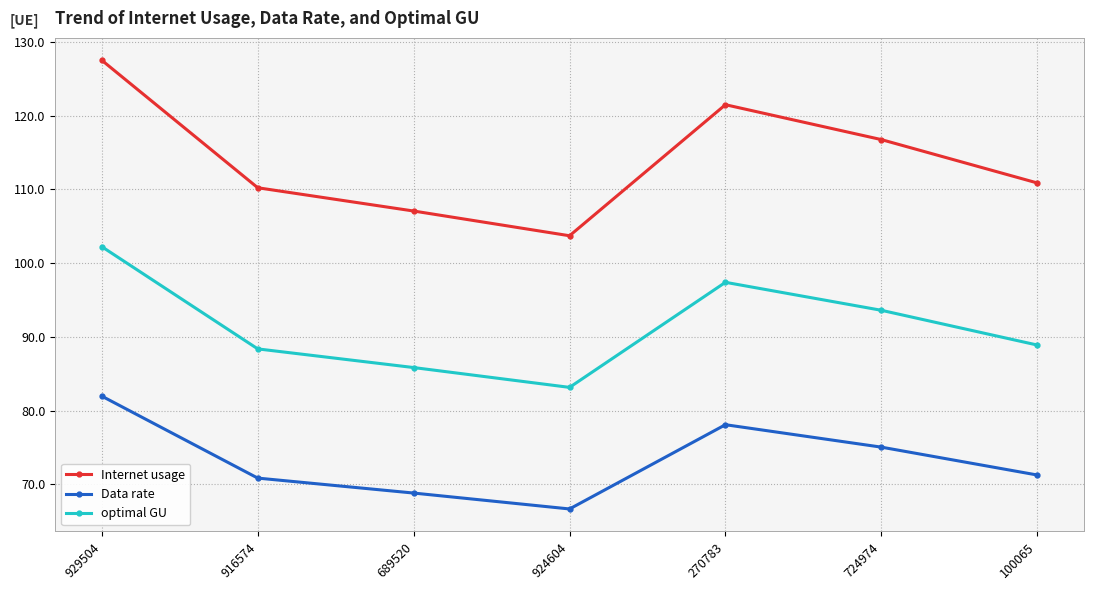

How many distinct data groups are displayed?

3